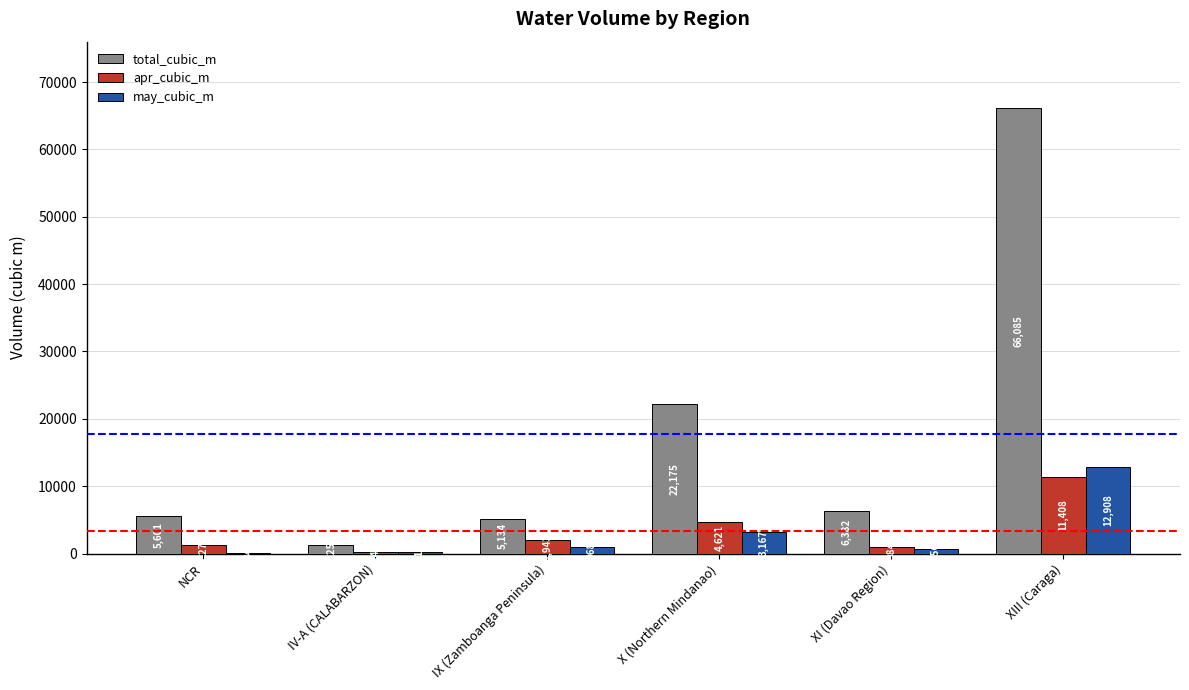

Reading left to right, what are all the values shown in this chart?

total_cubic_m: 5601	1253	5134	22175	6382	66085
apr_cubic_m: 1272	249	1943	4621	984	11408
may_cubic_m: 84	217	968	3167	656	12908